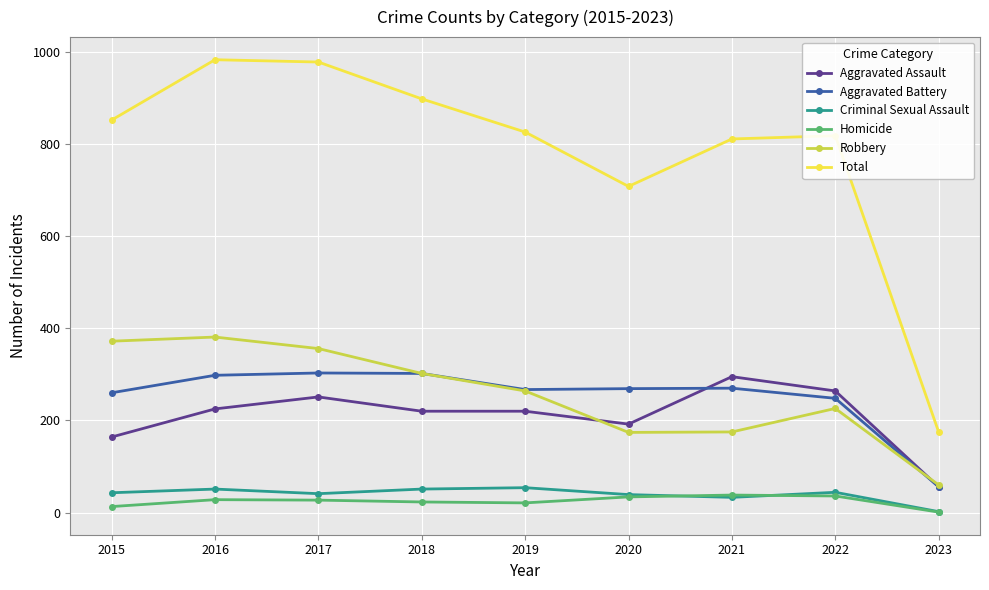

At how many categories does at least one series exceed 716?

7